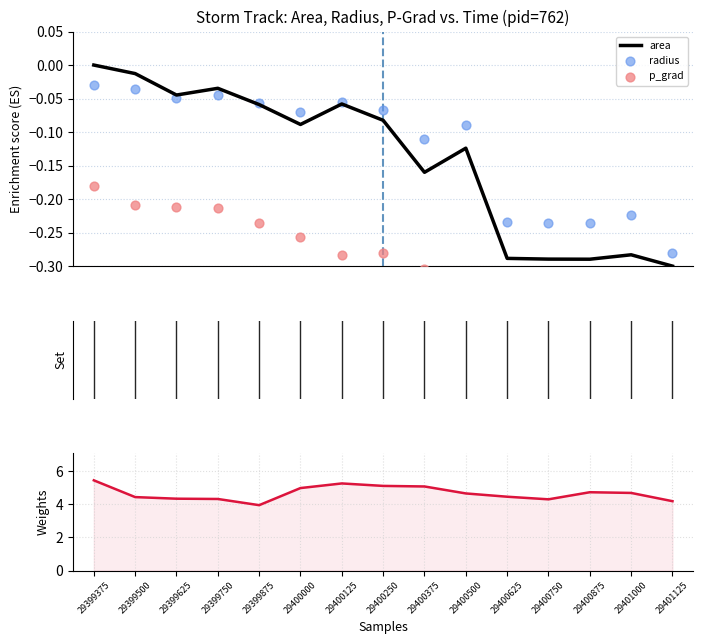

Which series reaches the minimum Y coordinate?

p_grad